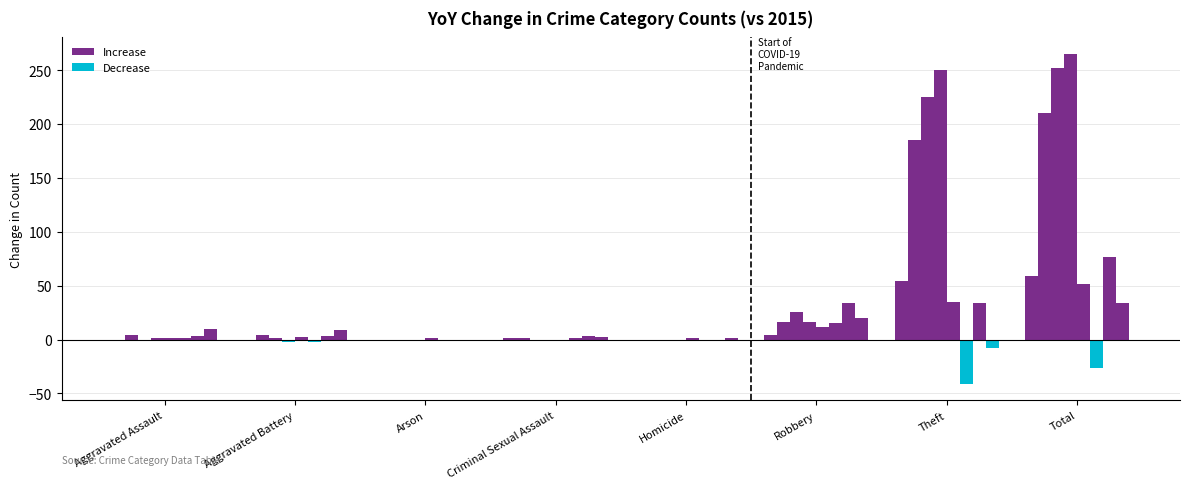

At which label is 2021 closest to 38?

Robbery